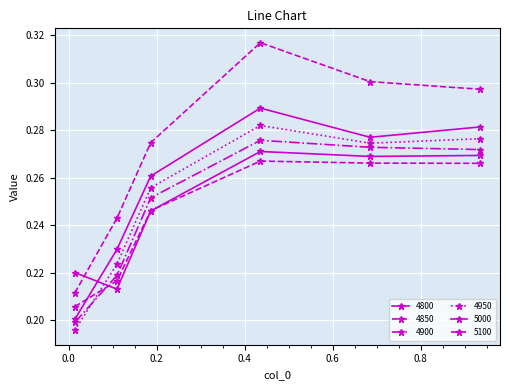

After their last crossing, which series has the higher values: 4900 or 4800?

4900